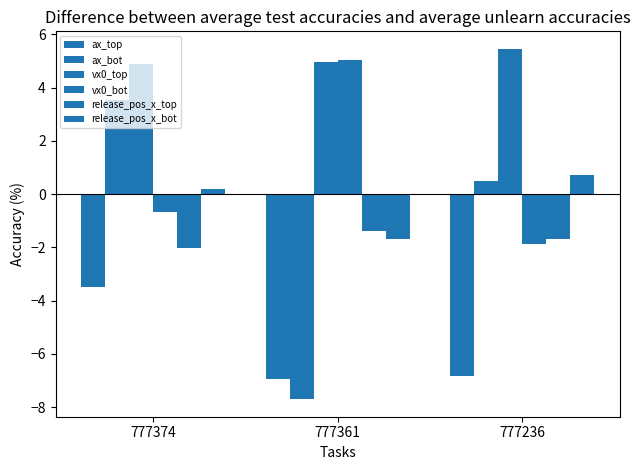

The vx0_top series shows 5.5 at 777236. True or false?

True